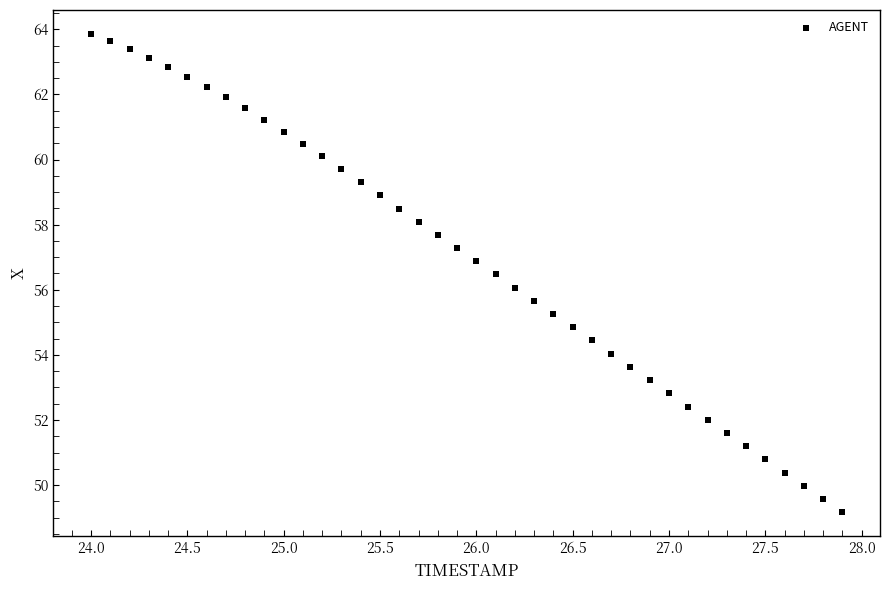

What is the range of X values (max minus min)?

3.9